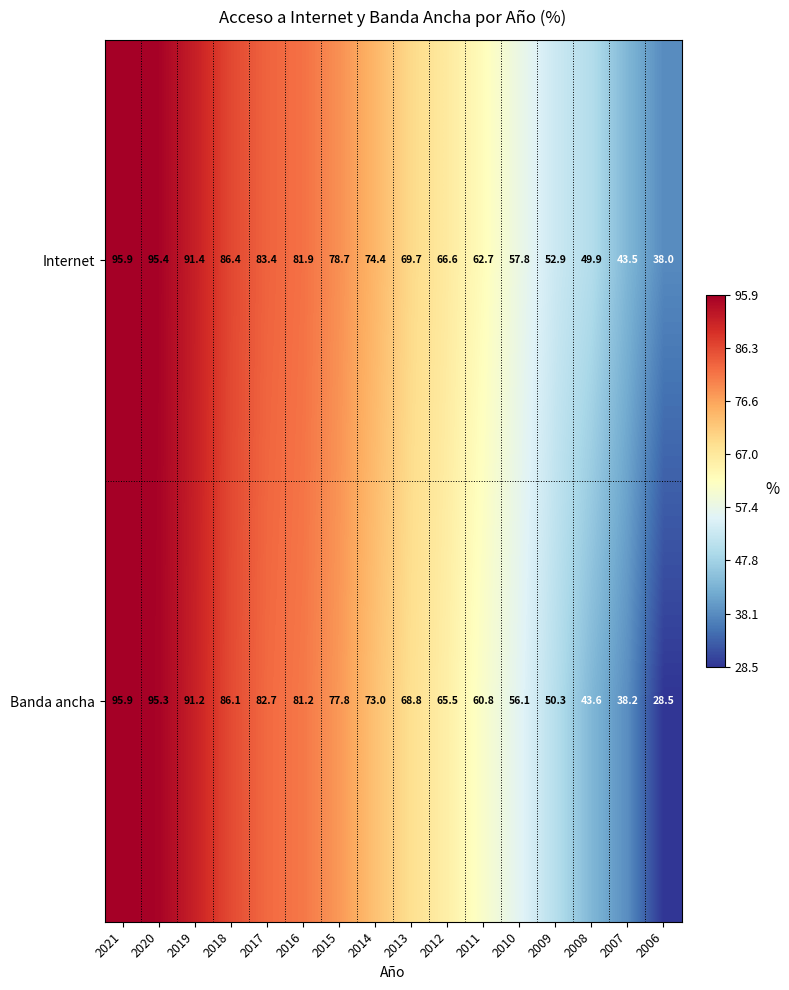

At which category does the chart reach its minimum across all series?

2006